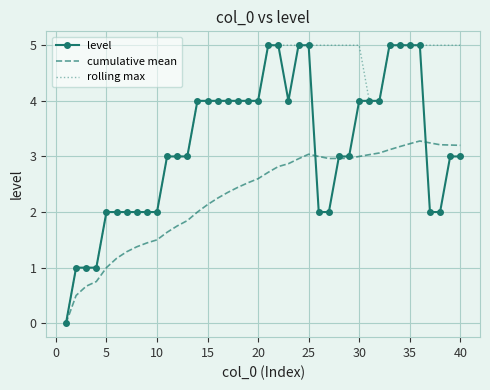

List the series in order of their overall mean, highest first.

rolling max, level, cumulative mean